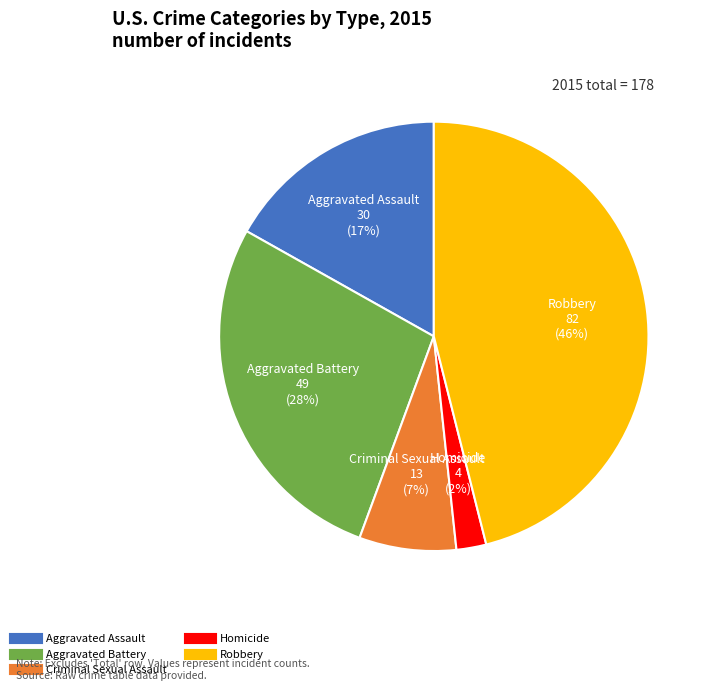

Does any single category account for the majority?

No